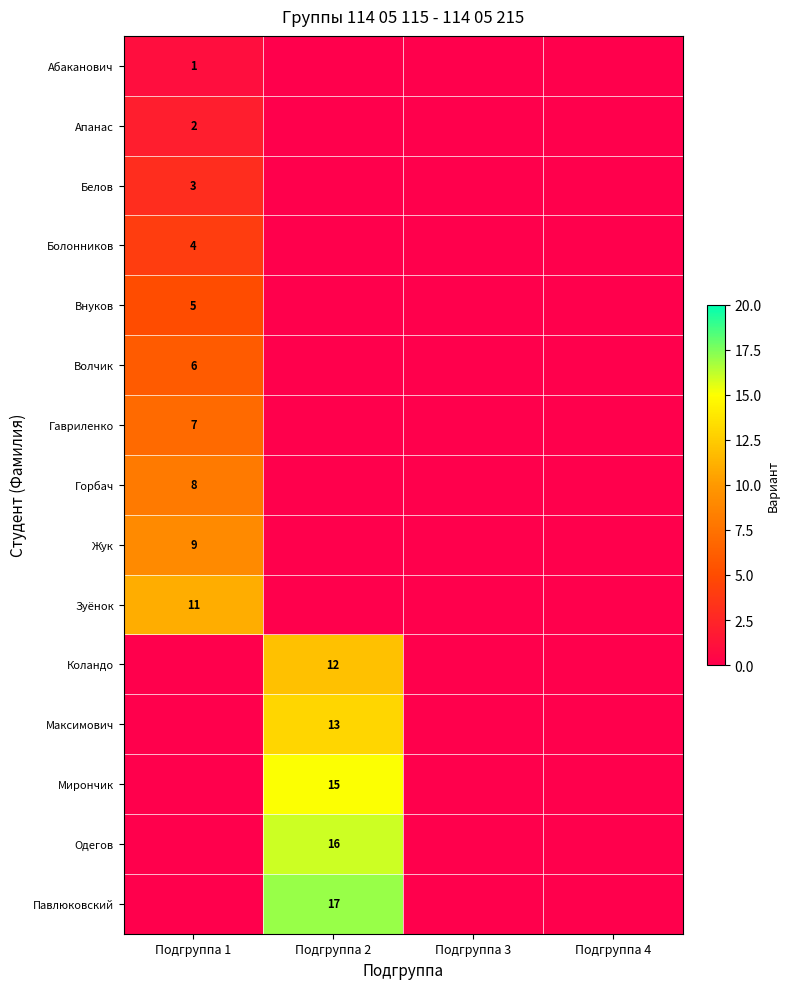

True or false: Апанас has a value of 2 at Подгруппа 1.

True